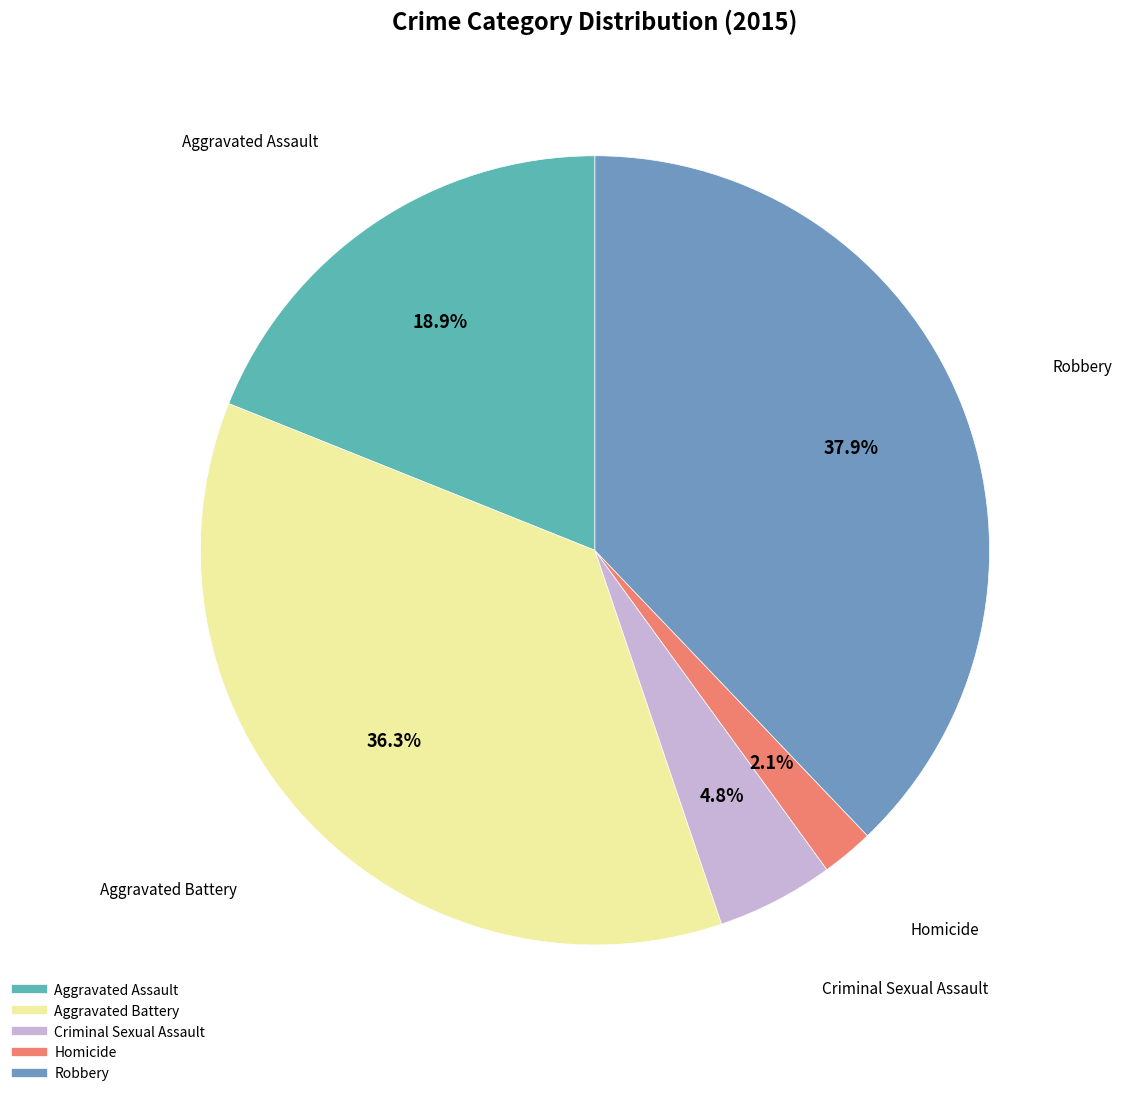

Do Criminal Sexual Assault and Robbery together represent more than half of the pie?

No